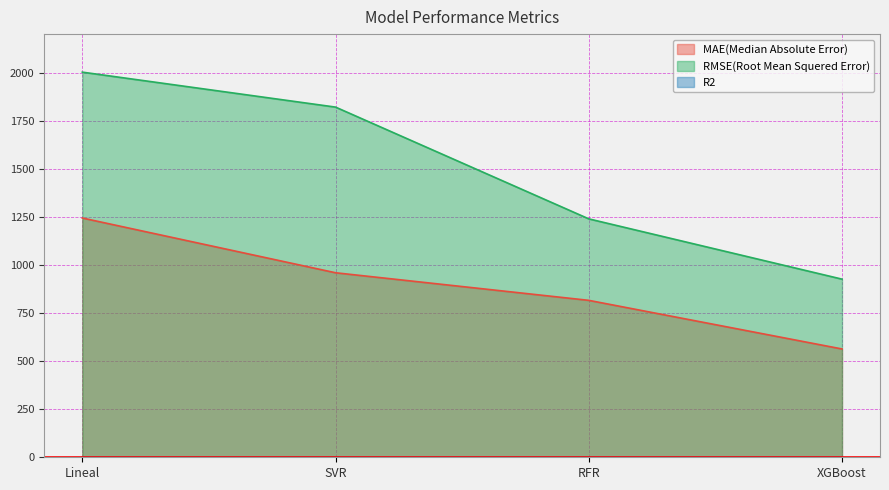

What is the lowest value of the RMSE(Root Mean Squered Error) series?

926.1